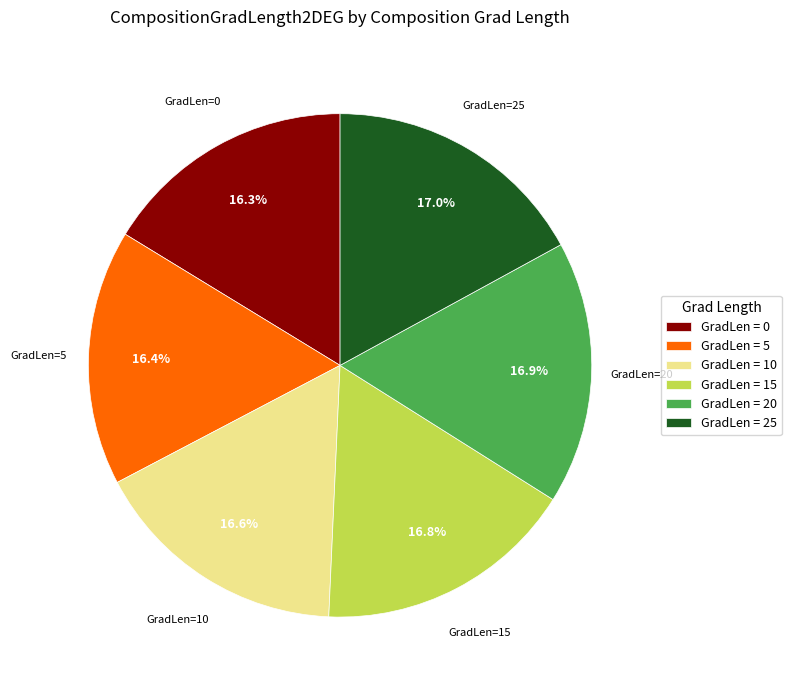

Does GradLen = 10 represent more than half of the total?

No